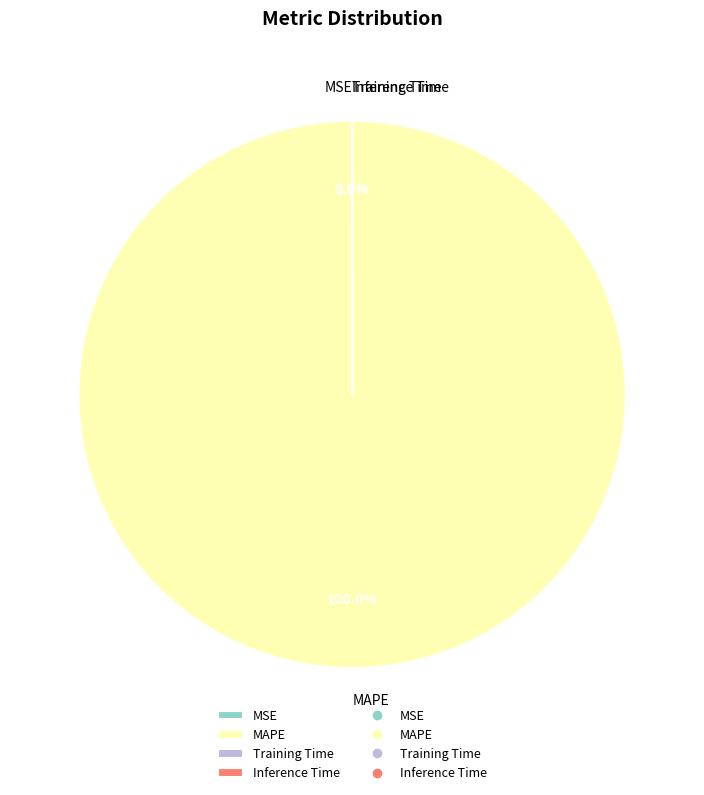

What is the largest slice in the pie chart?

MAPE